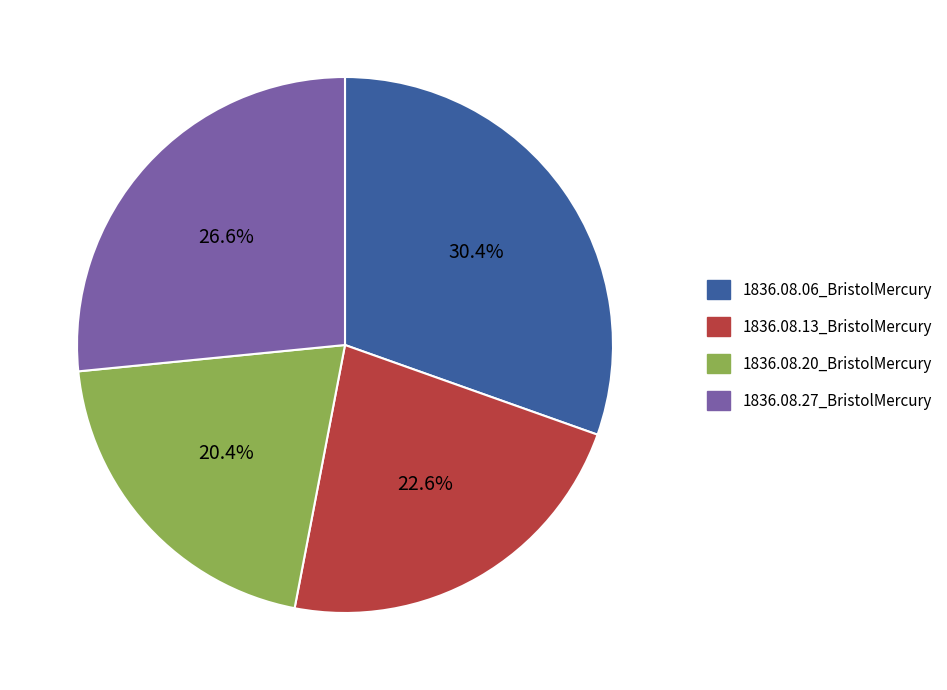

Is the sum of 1836.08.20_BristolMercury and 1836.08.13_BristolMercury greater than half?

No